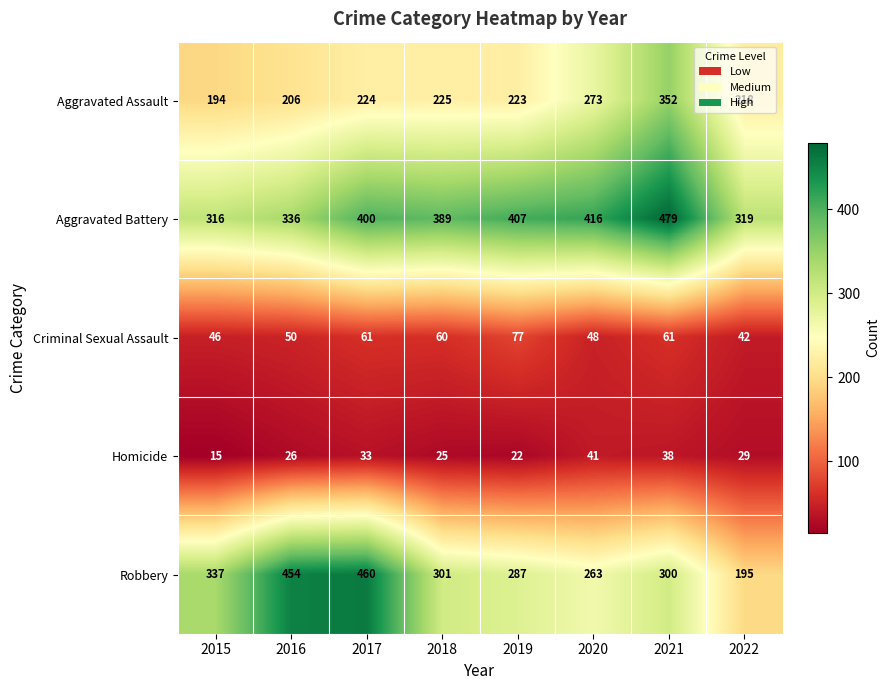

At which category does the chart reach its minimum across all series?

2015